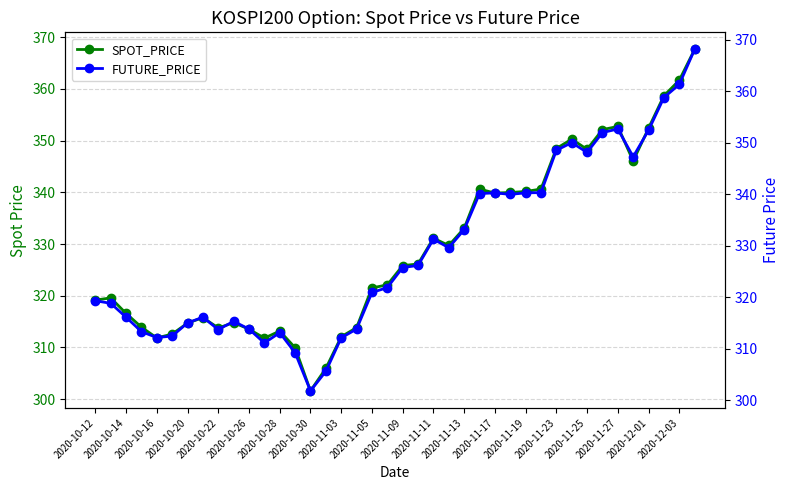

What is the difference between the maximum and minimum values in the SPOT_PRICE series?

66.0